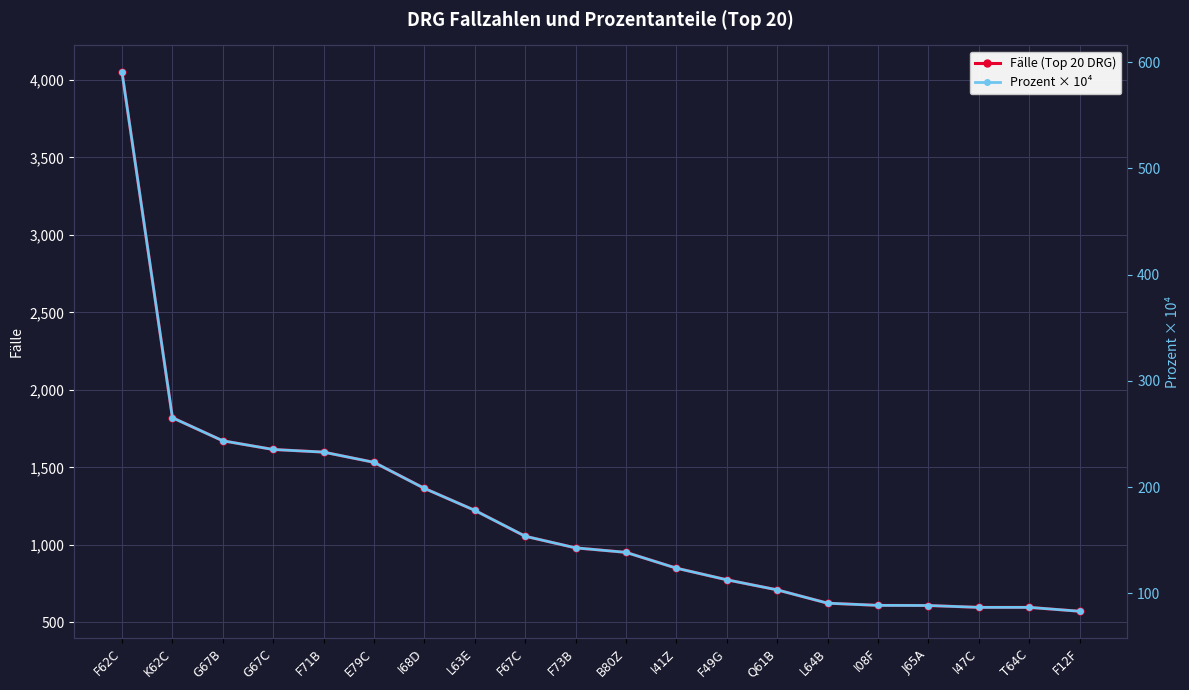

List the labels in order of Prozent × 10⁴ value, largest first.

F62C, K62C, G67B, G67C, F71B, E79C, I68D, L63E, F67C, F73B, B80Z, I41Z, F49G, Q61B, L64B, I08F, J65A, I47C, T64C, F12F